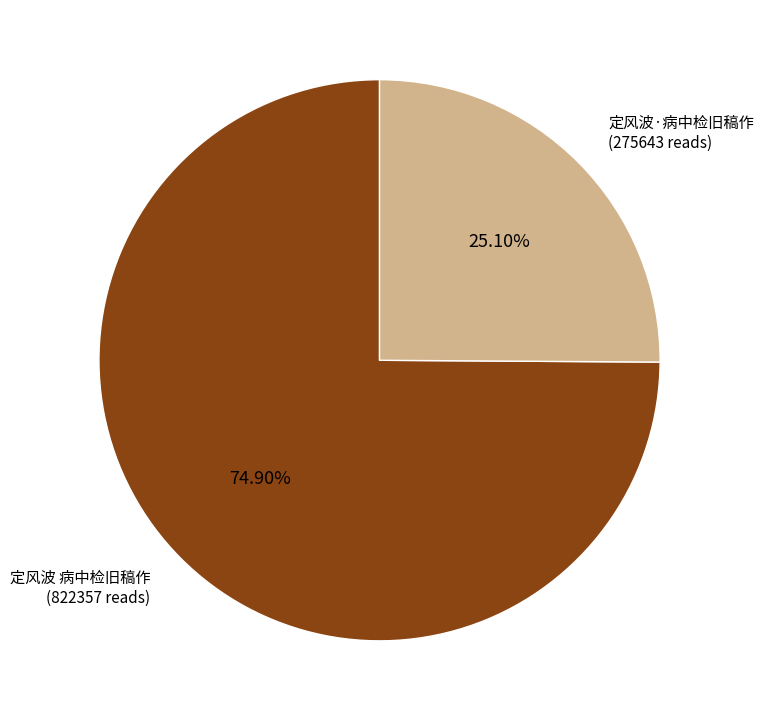

Is there a majority slice in this chart?

Yes